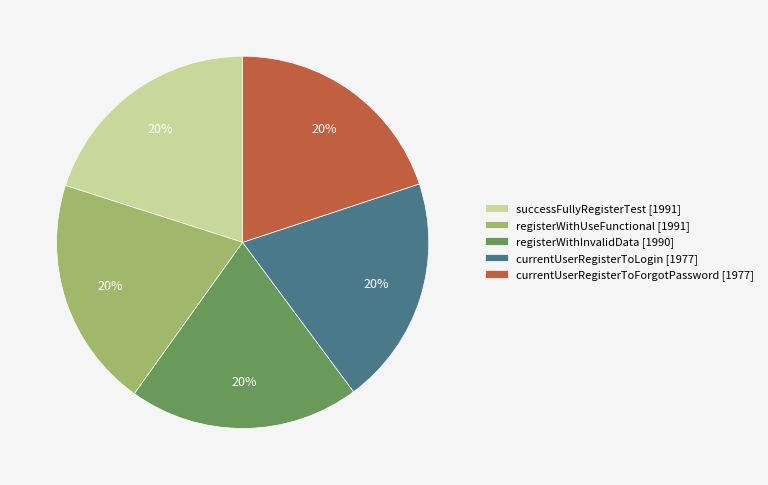

How many segments does this pie chart have?

5